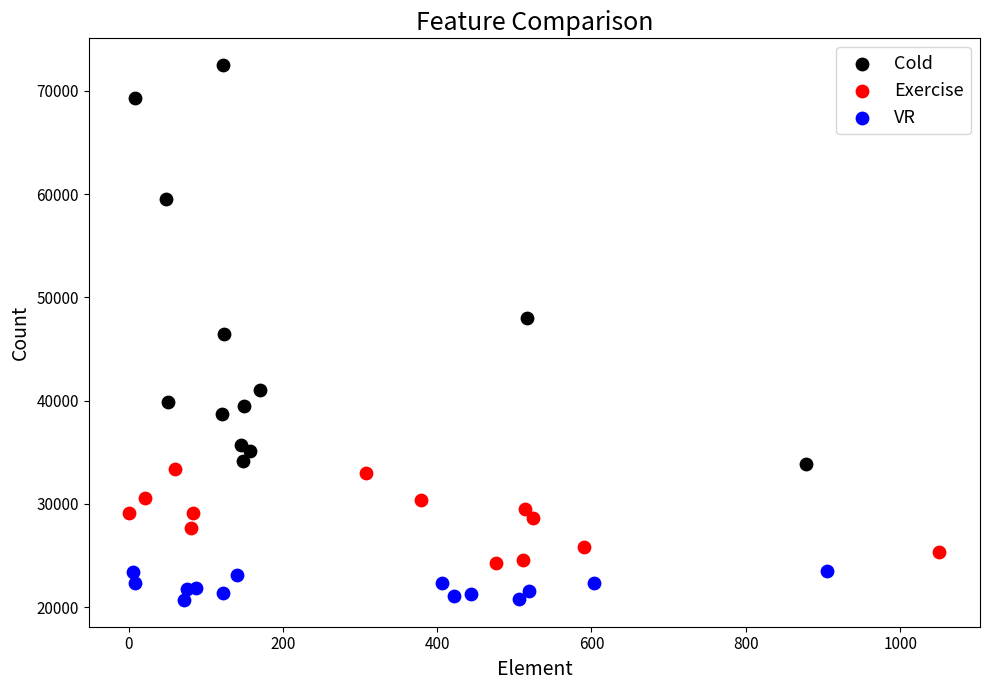

Which series contains the lowest Y value?

VR